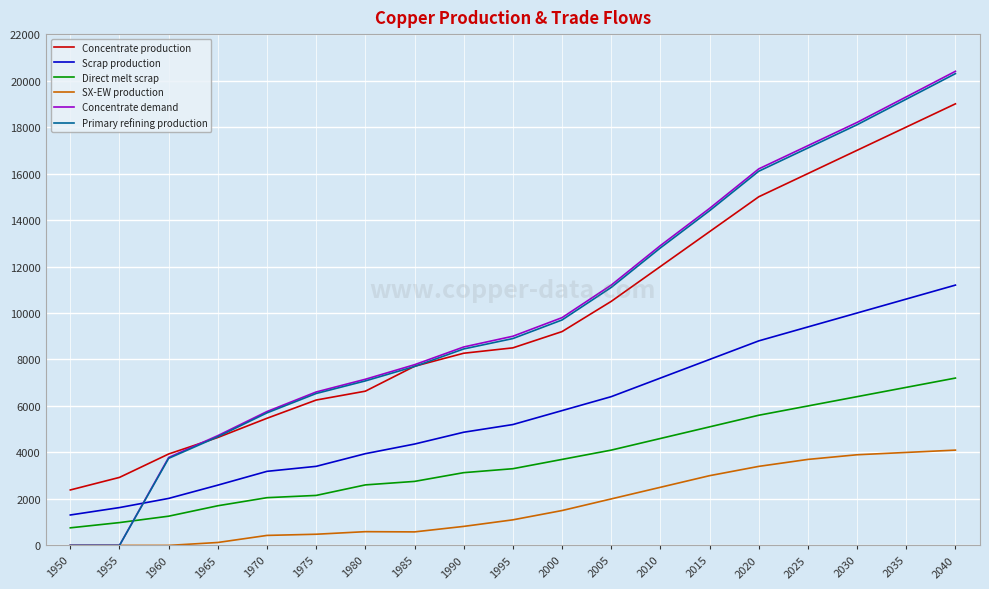

What is the difference between the maximum and minimum values in the Primary refining production series?

20300.0